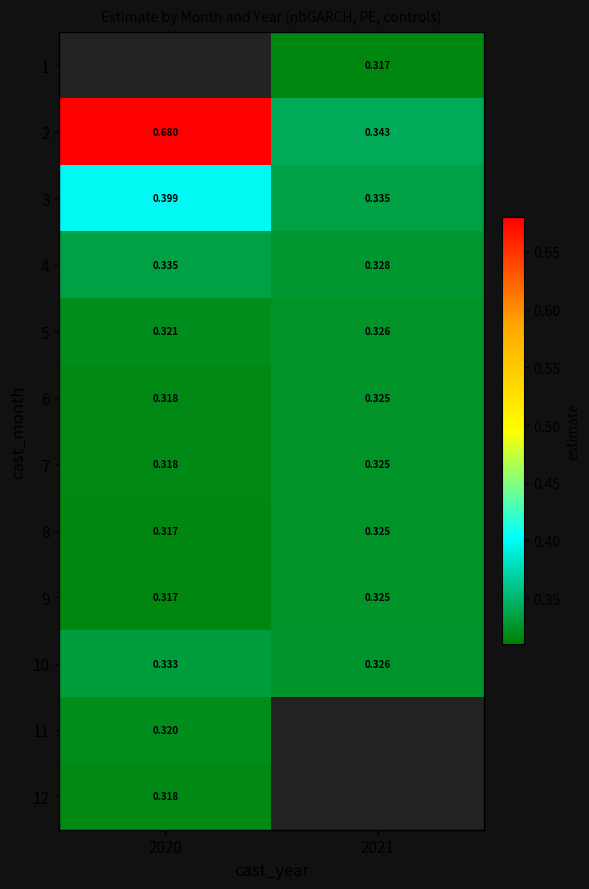

Is the value of 3 at 2021 greater than the value of 5 at 2021?

Yes